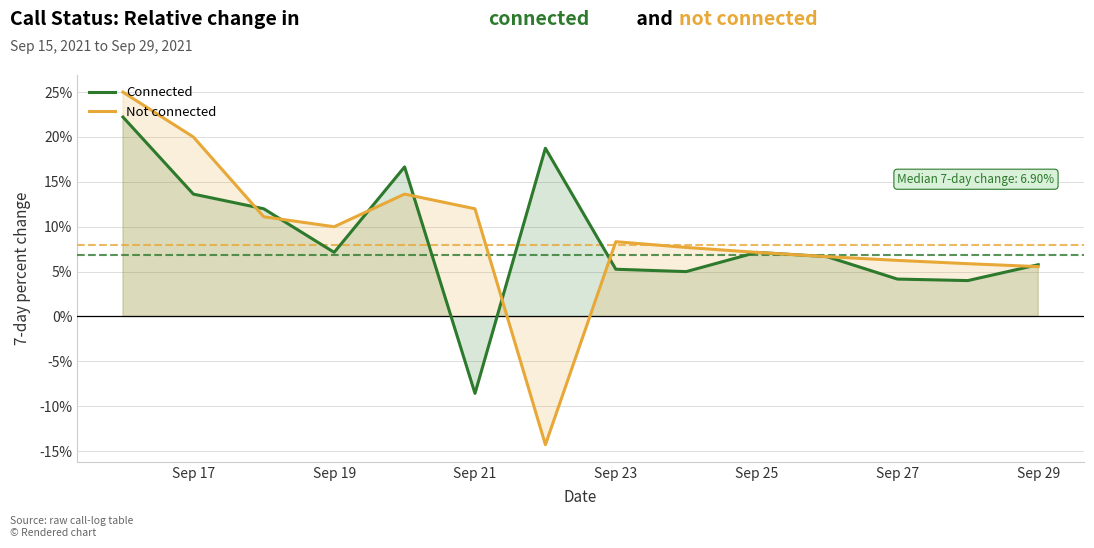

How many values in Connected are above zero?

13